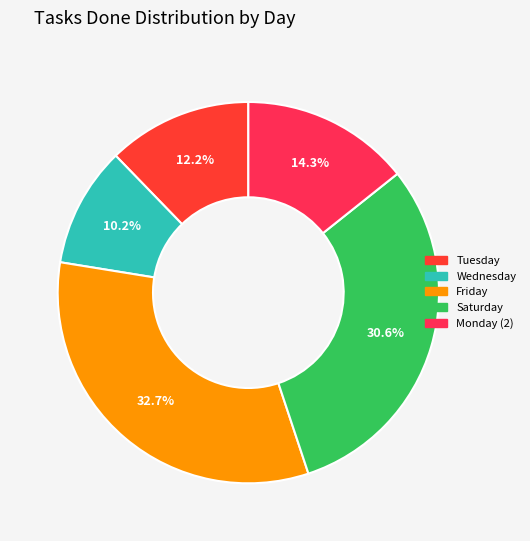

How many slices are in this pie chart?

5